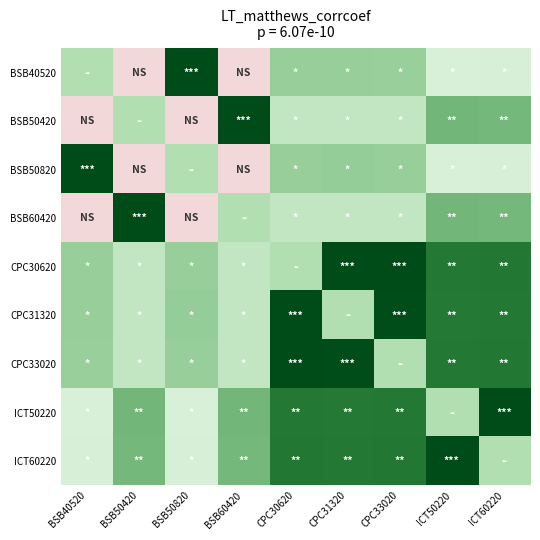

Which label corresponds to the smallest value in the chart?

BSB50420